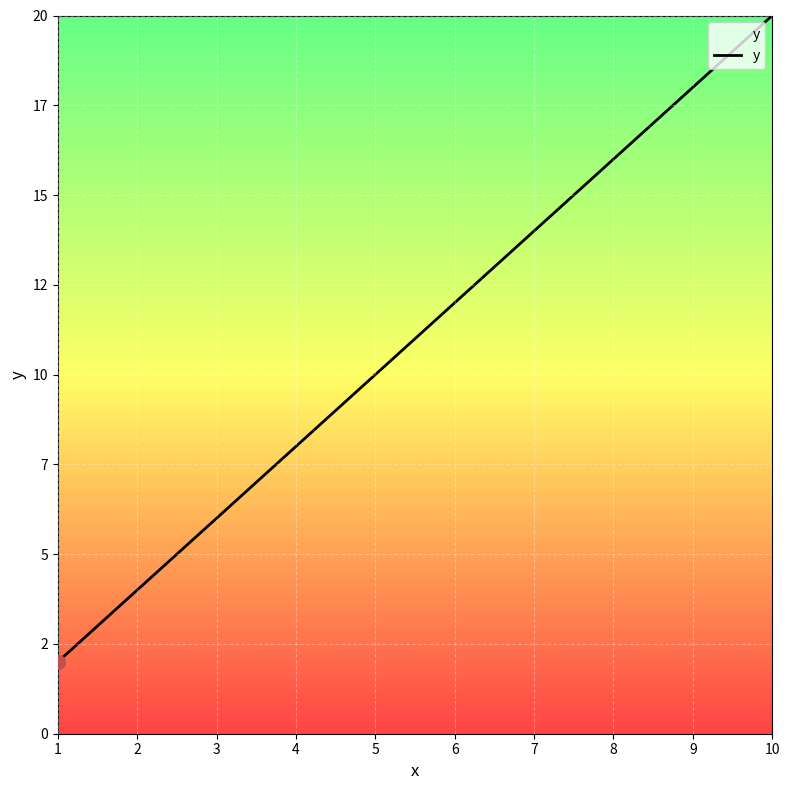

Which has a higher value, 1 or 9?

9